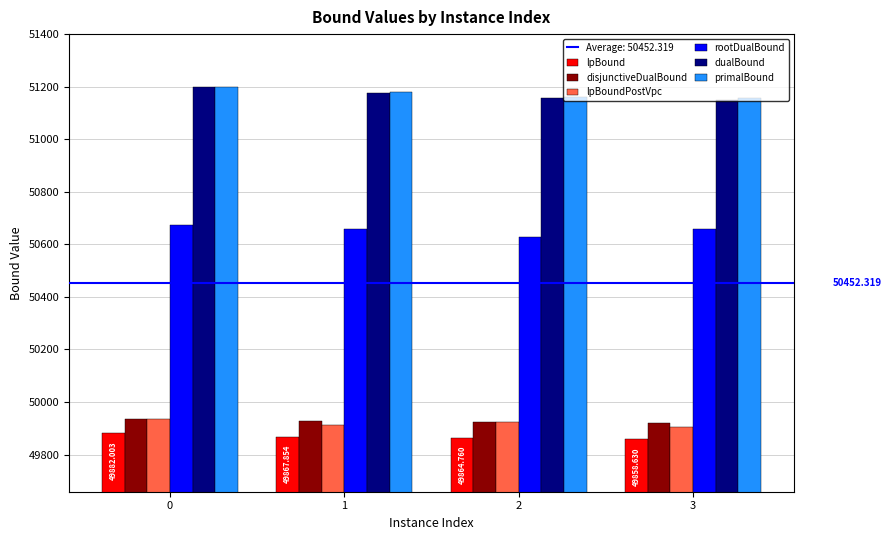

What is the average value of the lpBoundPostVpc series?

49919.6